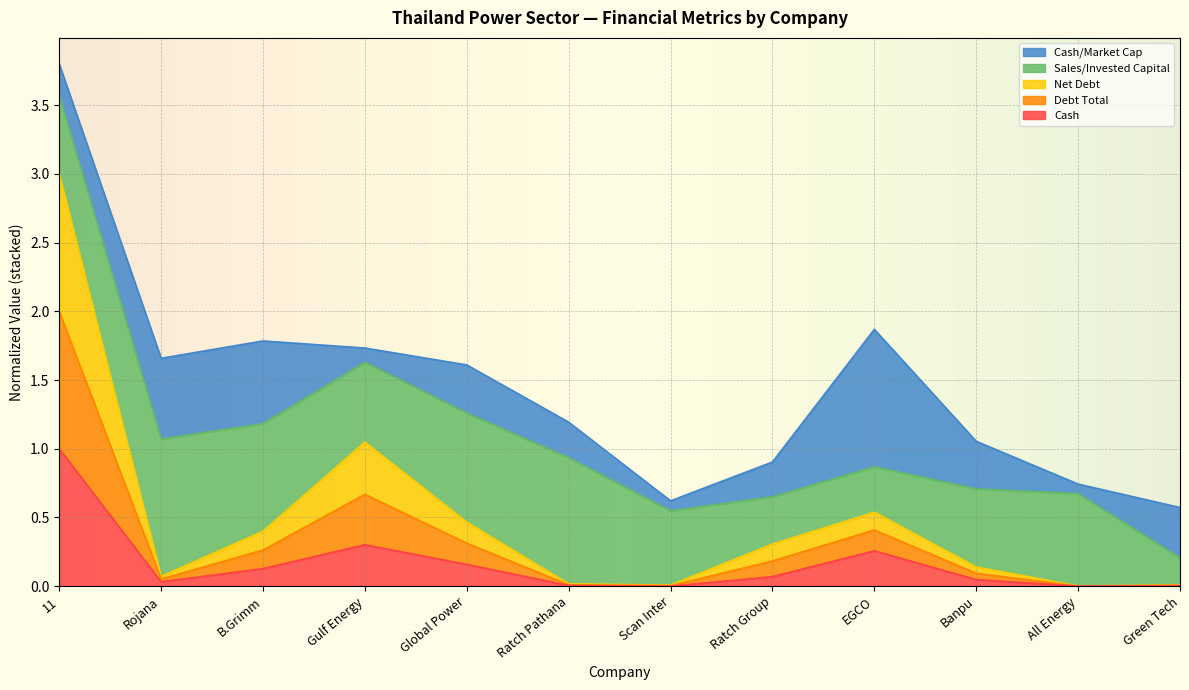

What is the total value across all series at EGCO?

1.9